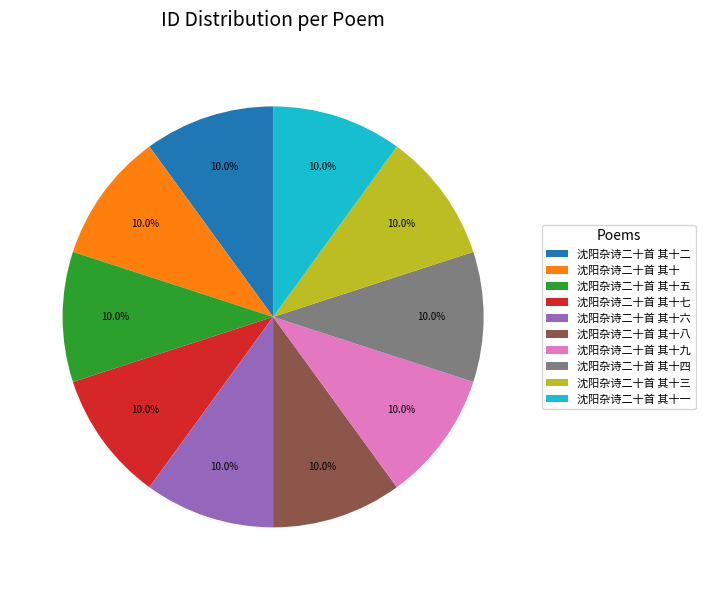

To the nearest percent, what is the average slice percentage?

10%